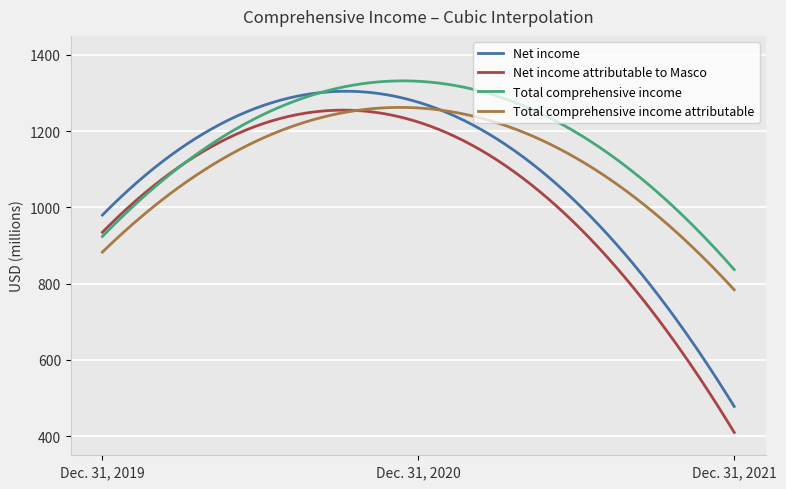

How many series are shown in this chart?

4